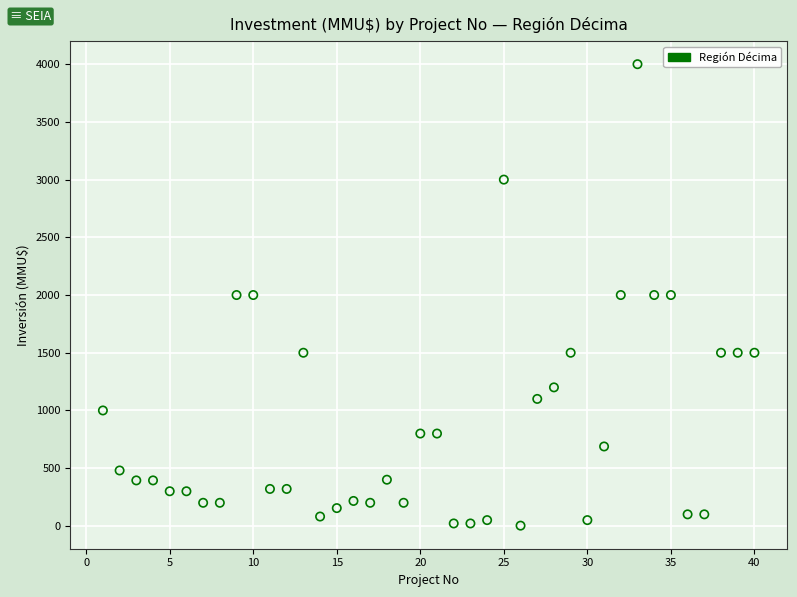

What is the range of X values (max minus min)?

39